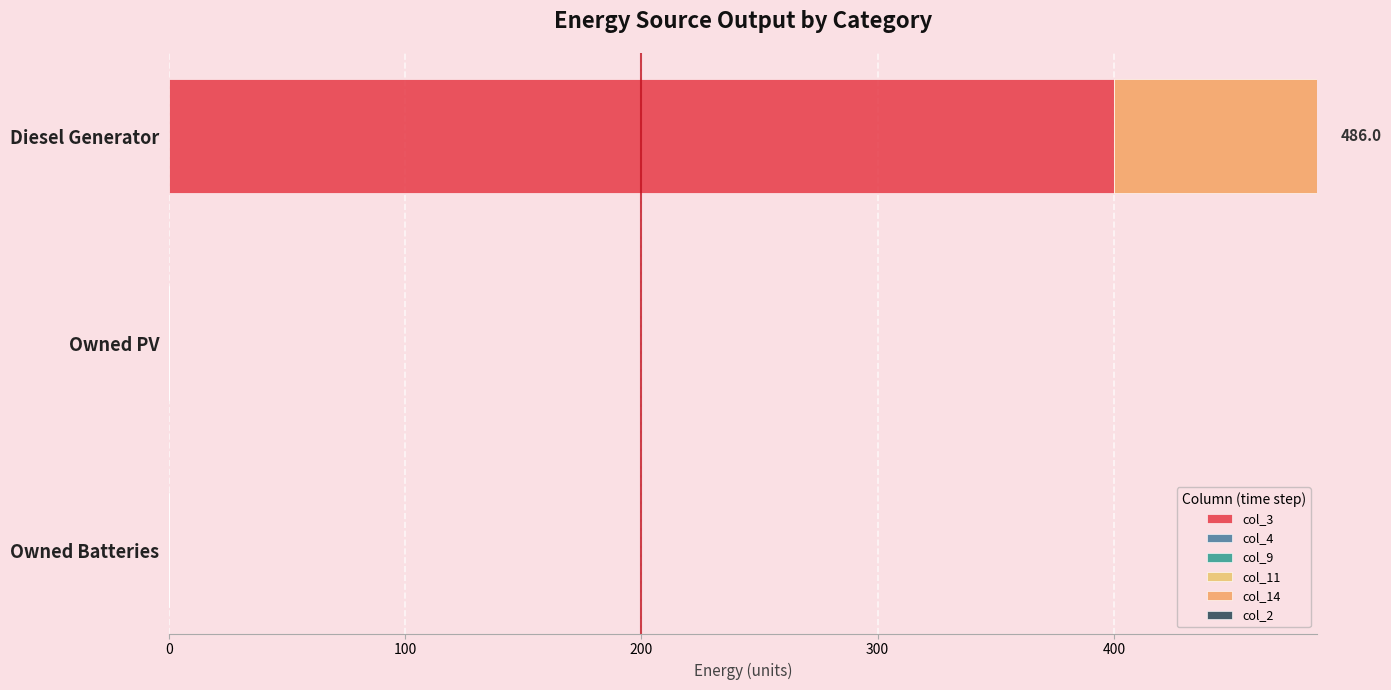

How many data points in col_3 are above 0?

1